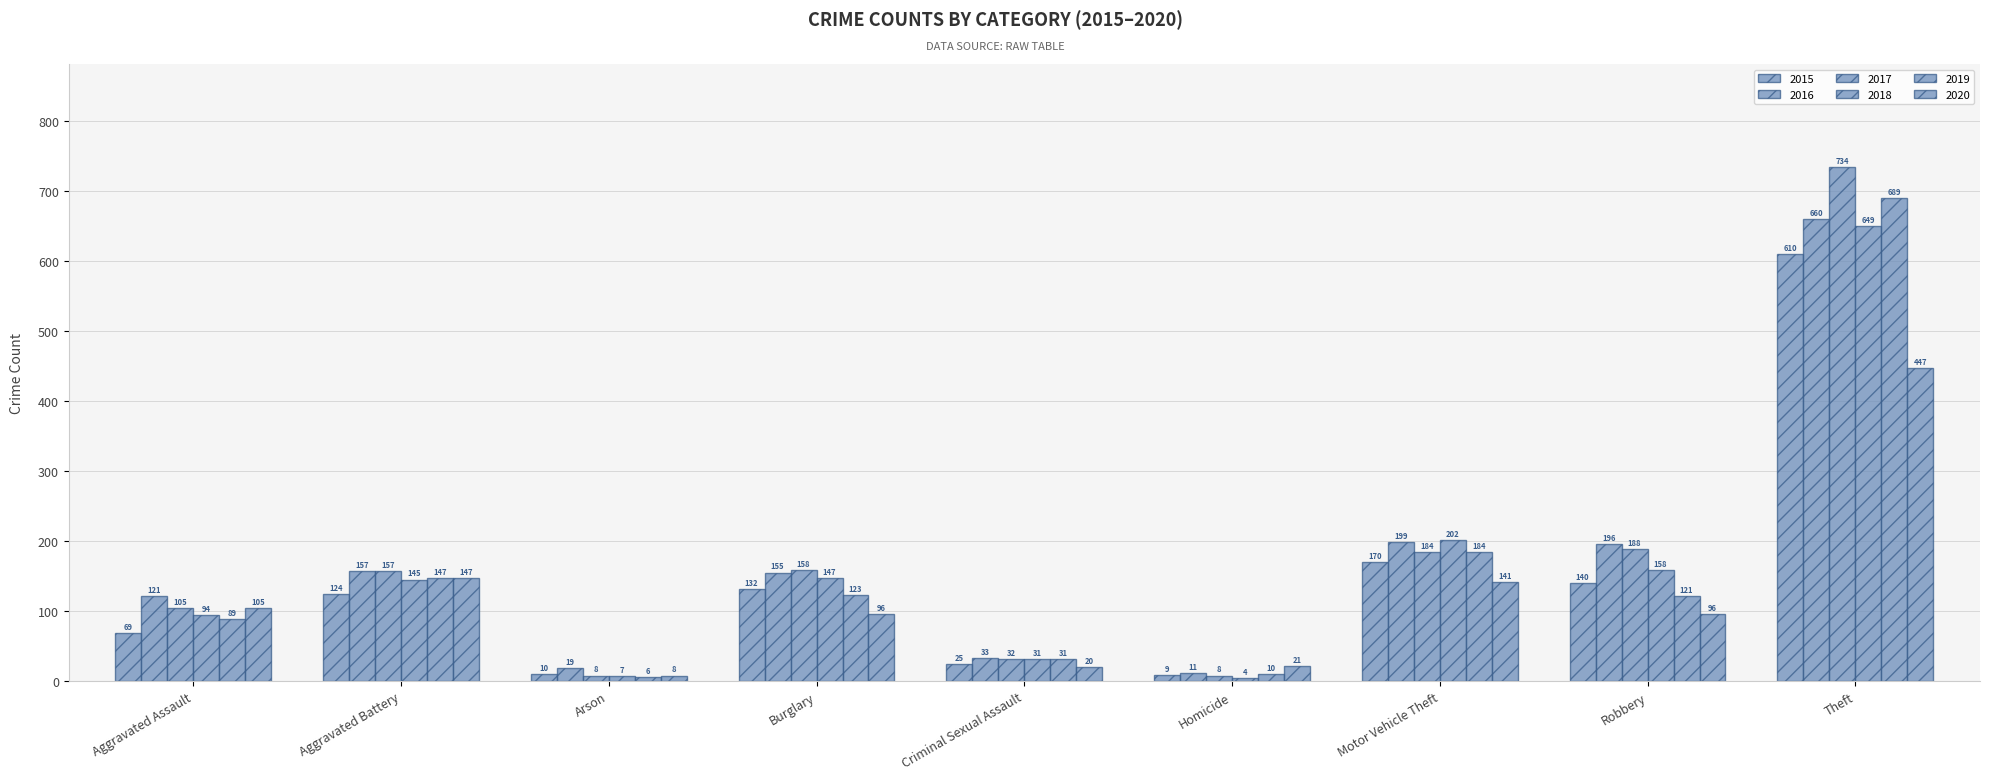

Is the value of 2019 at Homicide greater than the value of 2016 at Robbery?

No